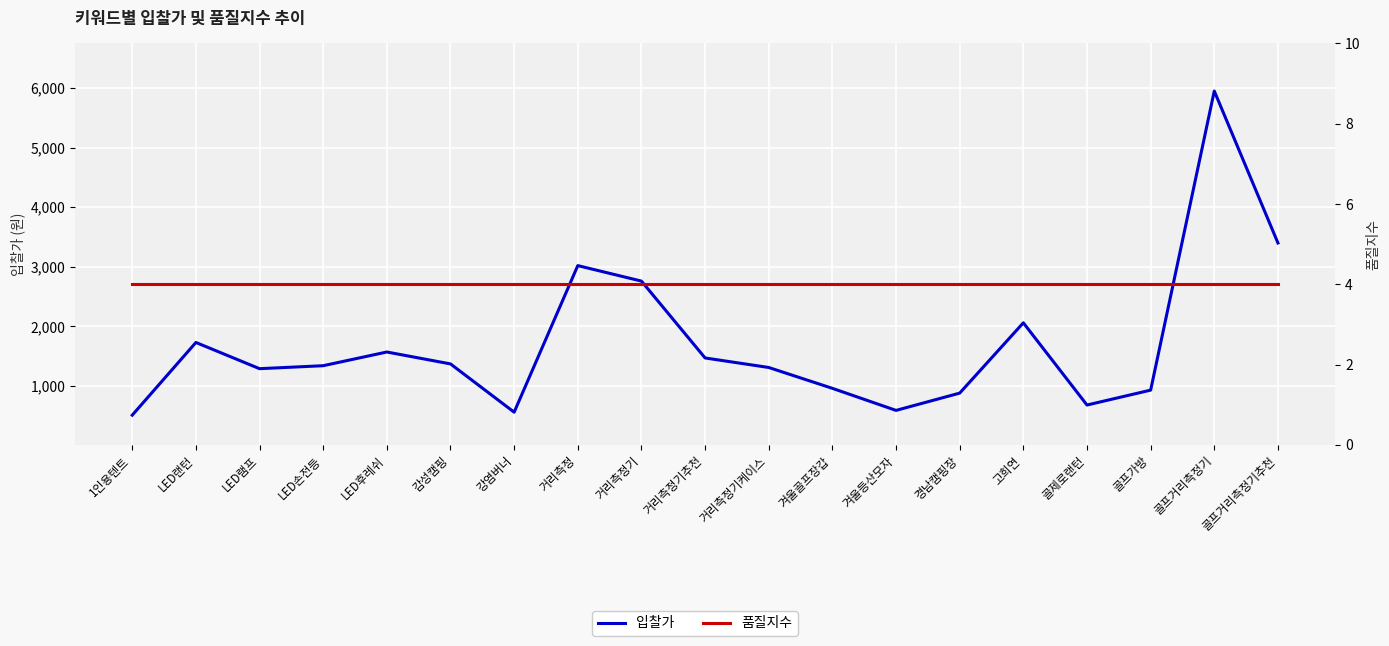

Which series has the largest total across all categories?

입찰가